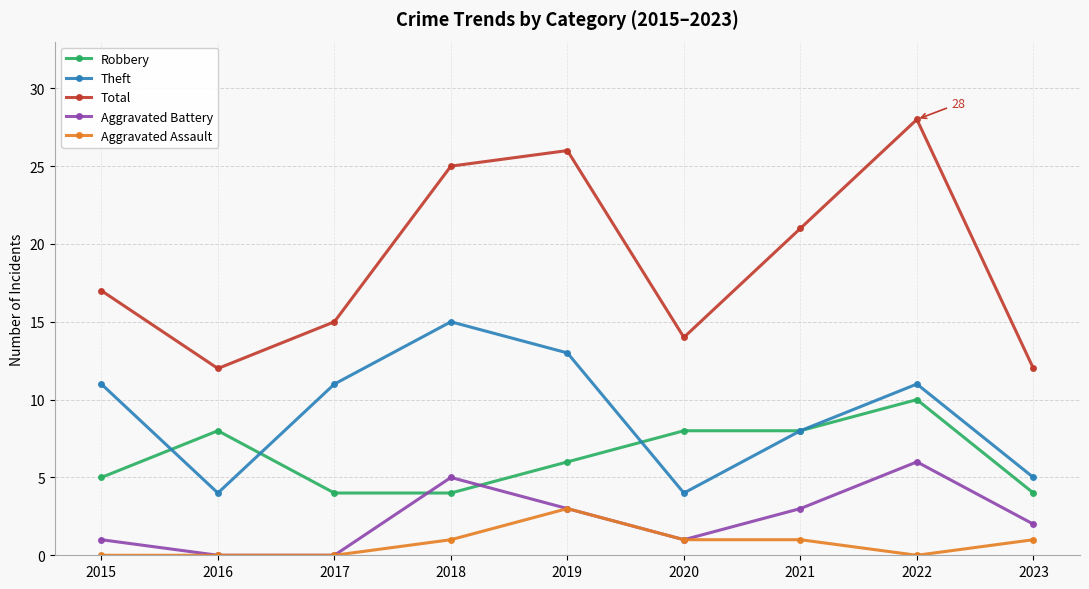

How many lines are shown in the chart?

5